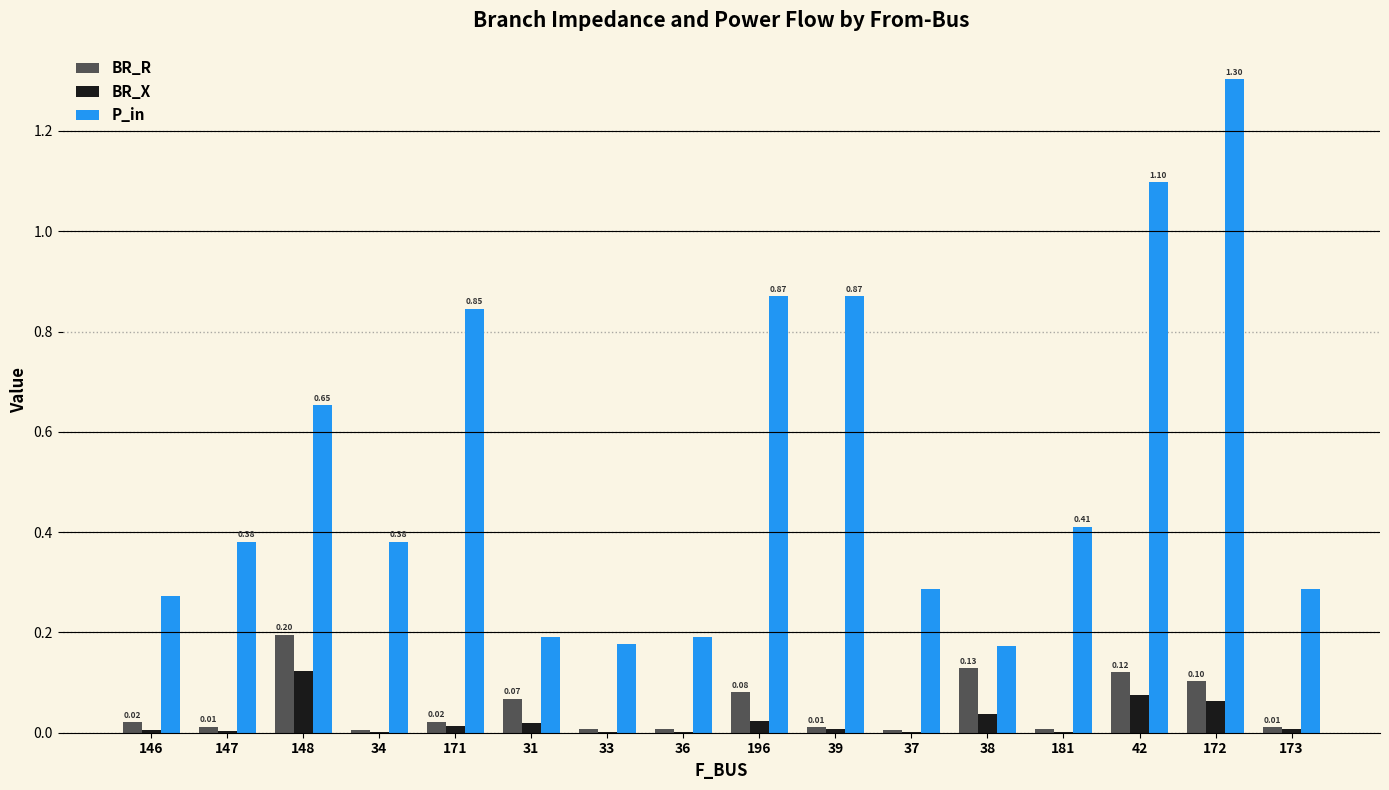

Which series has the largest total across all categories?

P_in